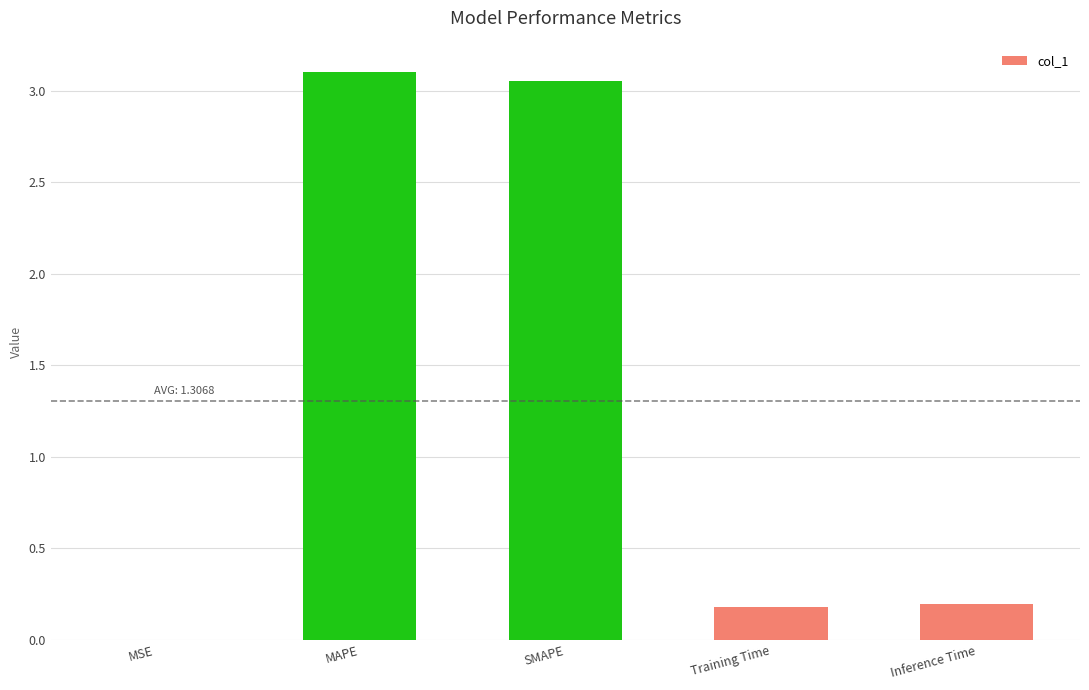

True or false: the data shows 0.2 at Inference Time.

True